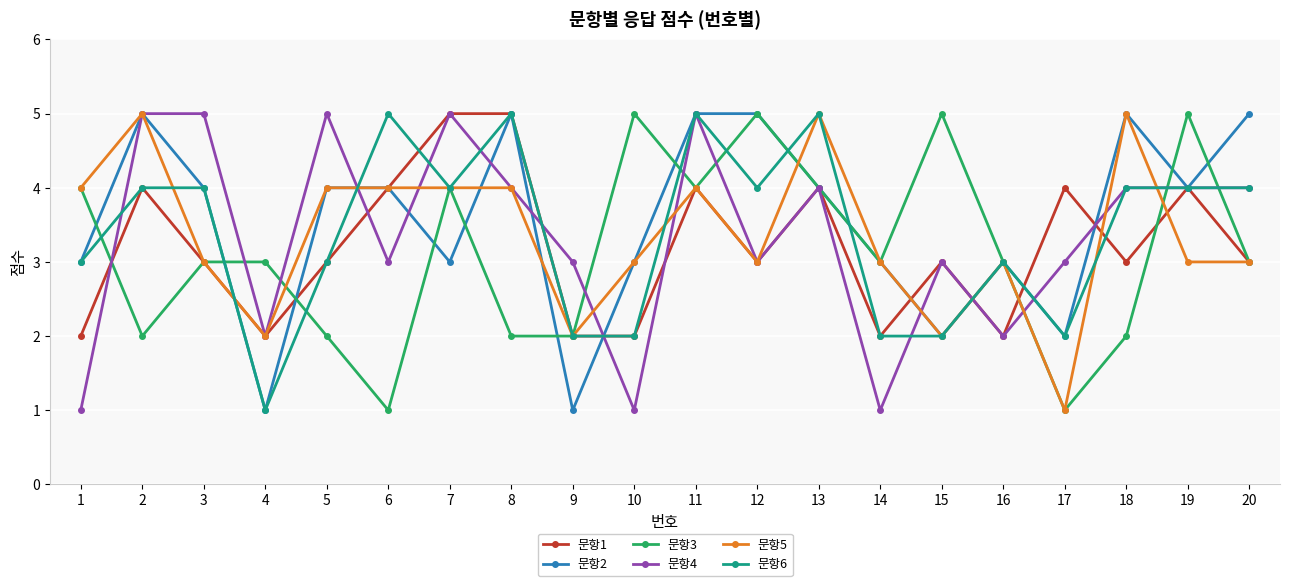

What are all the series names shown in the legend?

문항1, 문항2, 문항3, 문항4, 문항5, 문항6